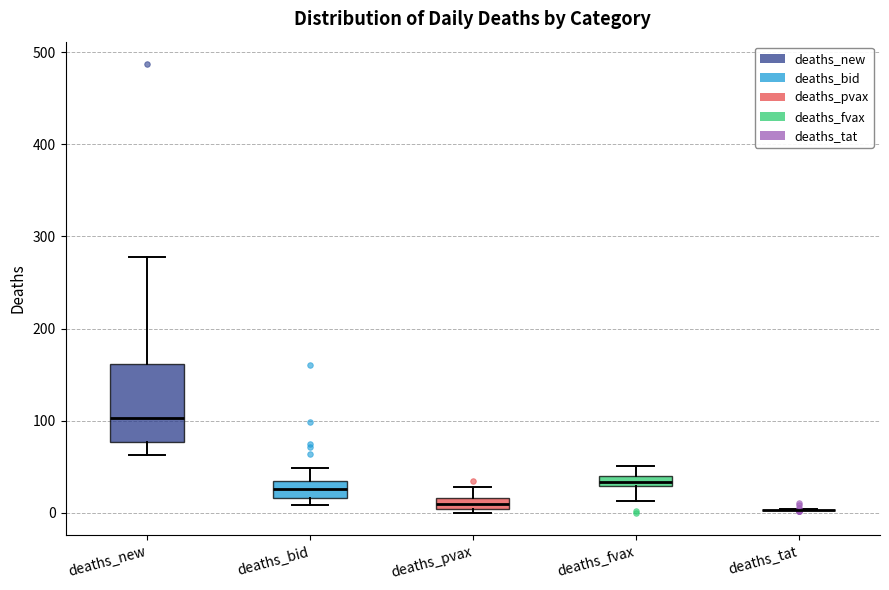

Where is the lower edge of the box for deaths_bid on the y-axis? The values are not printed on the chart, so give them approximately, as read against the axis.

20